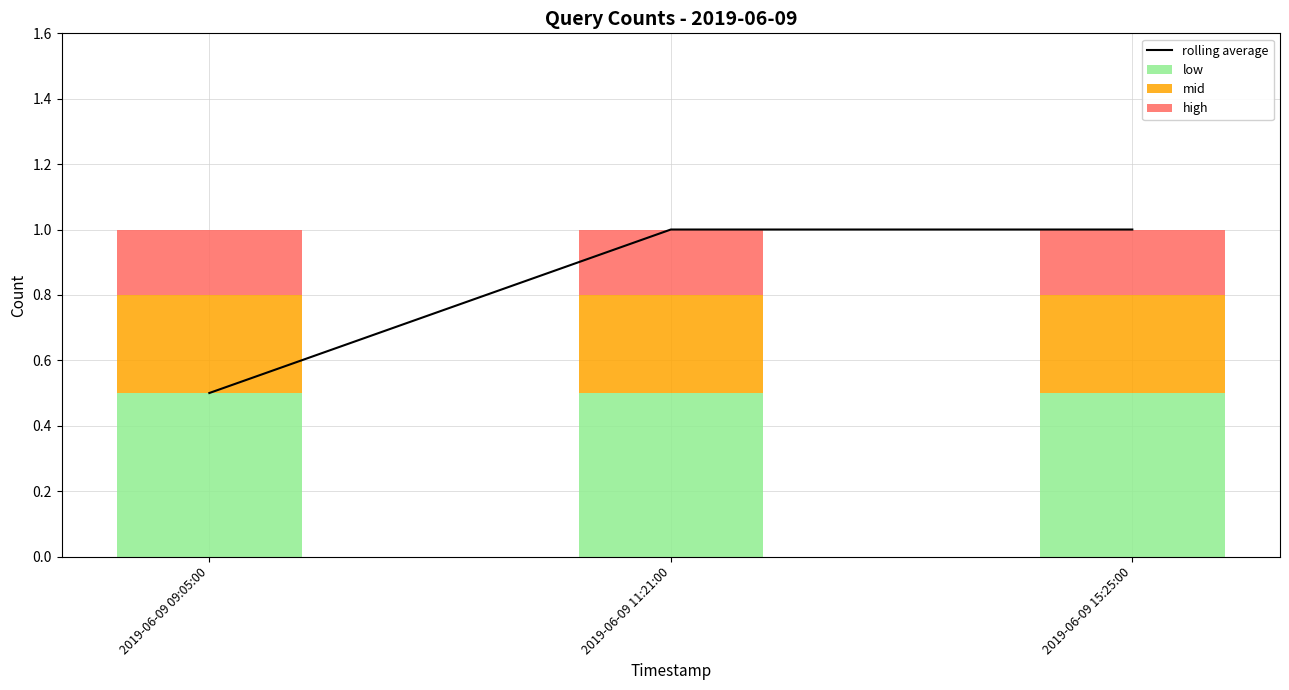

Rank the series by their average value, from lowest to highest.

high, mid, low, rolling average